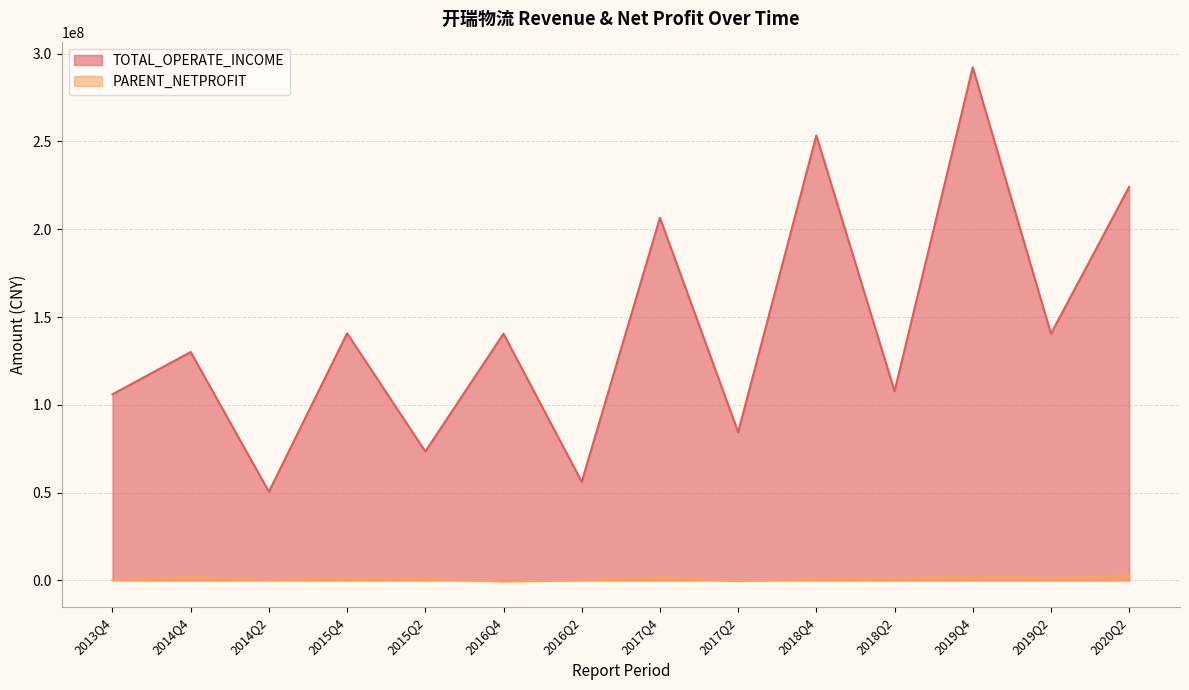

True or false: TOTAL_OPERATE_INCOME has a value of 50491101.3 at 2014Q2.

True